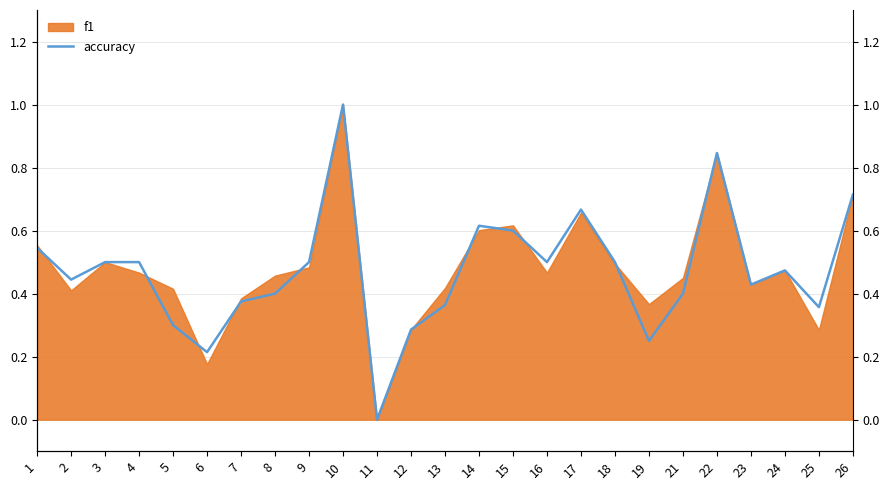

What is the value of the 10th point from the left?

1.0